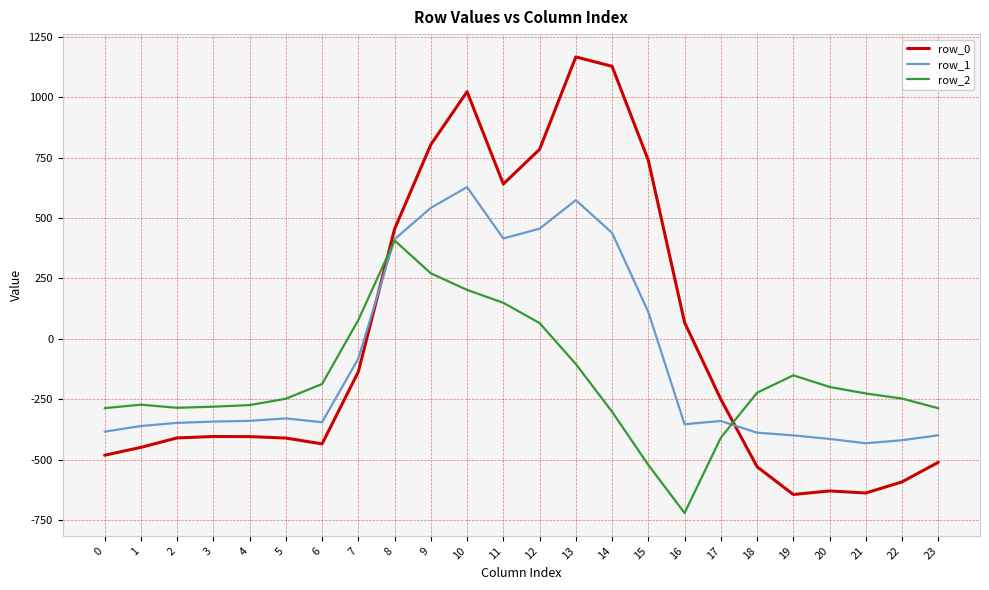

The value of row_1 at 11 is 156.4. True or false?

False